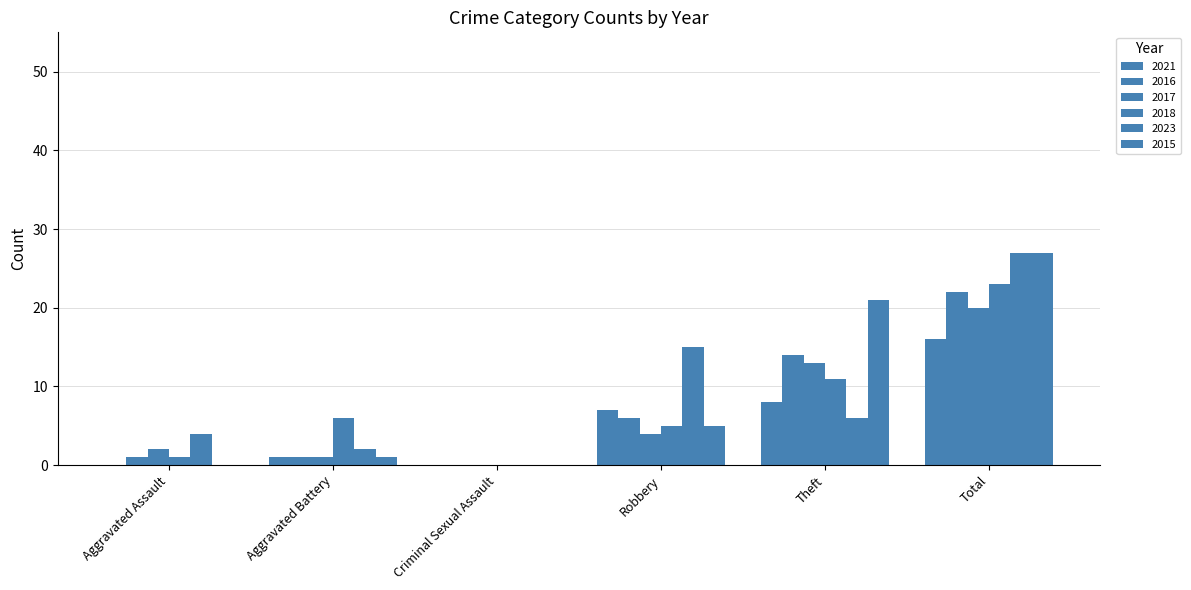

Are the bars grouped side by side (vs. stacked)?

Yes